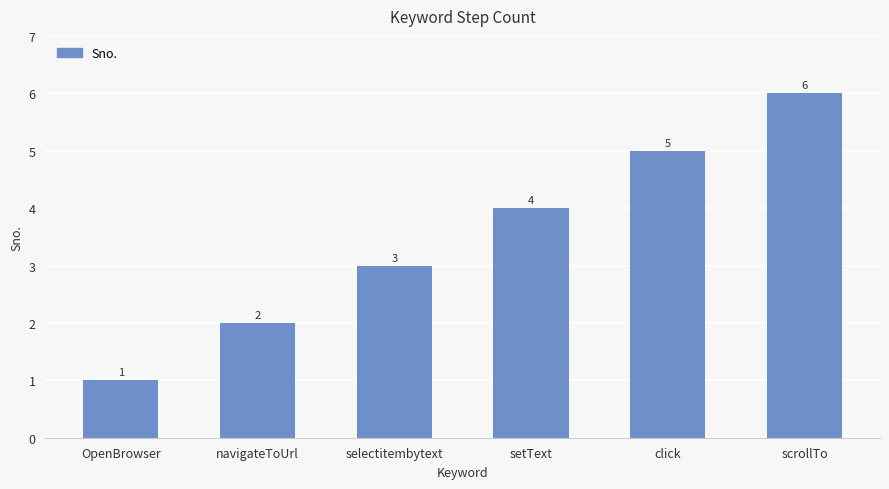

Where is the data nearest to the value 3?

selectitembytext